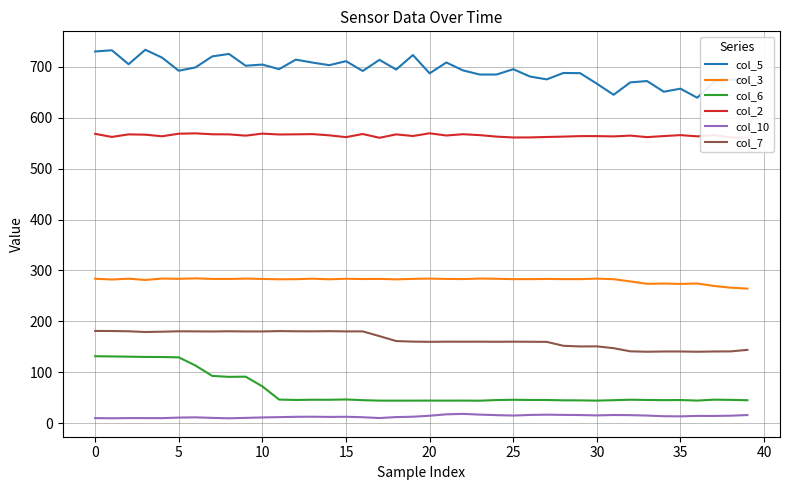

What is the maximum value shown in the chart?

733.7